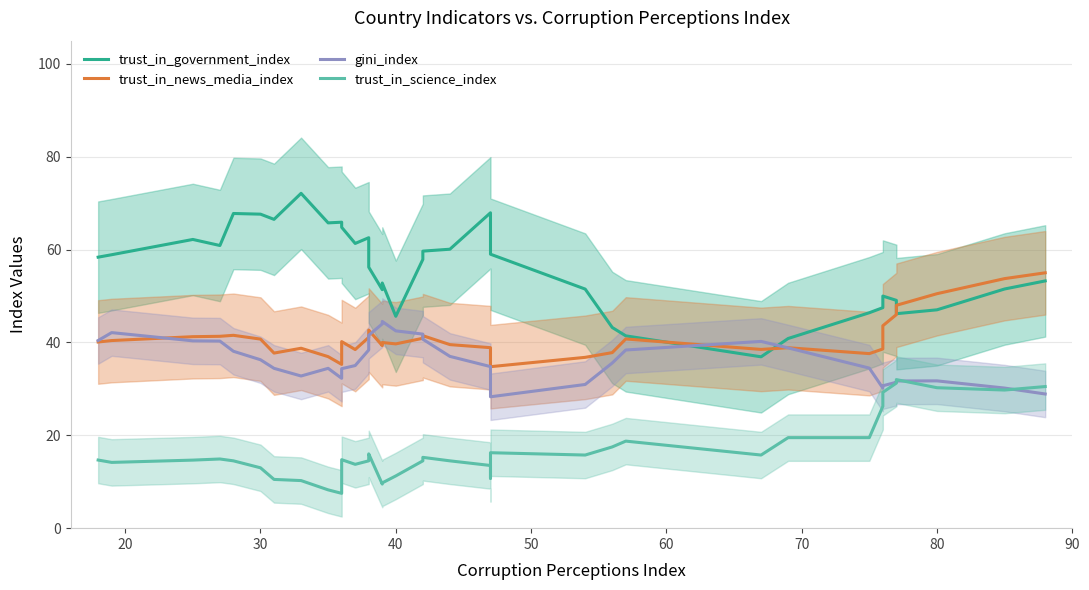

In trust_in_government_index, how many points are lower than both neighbors (excluding endpoints)?

8